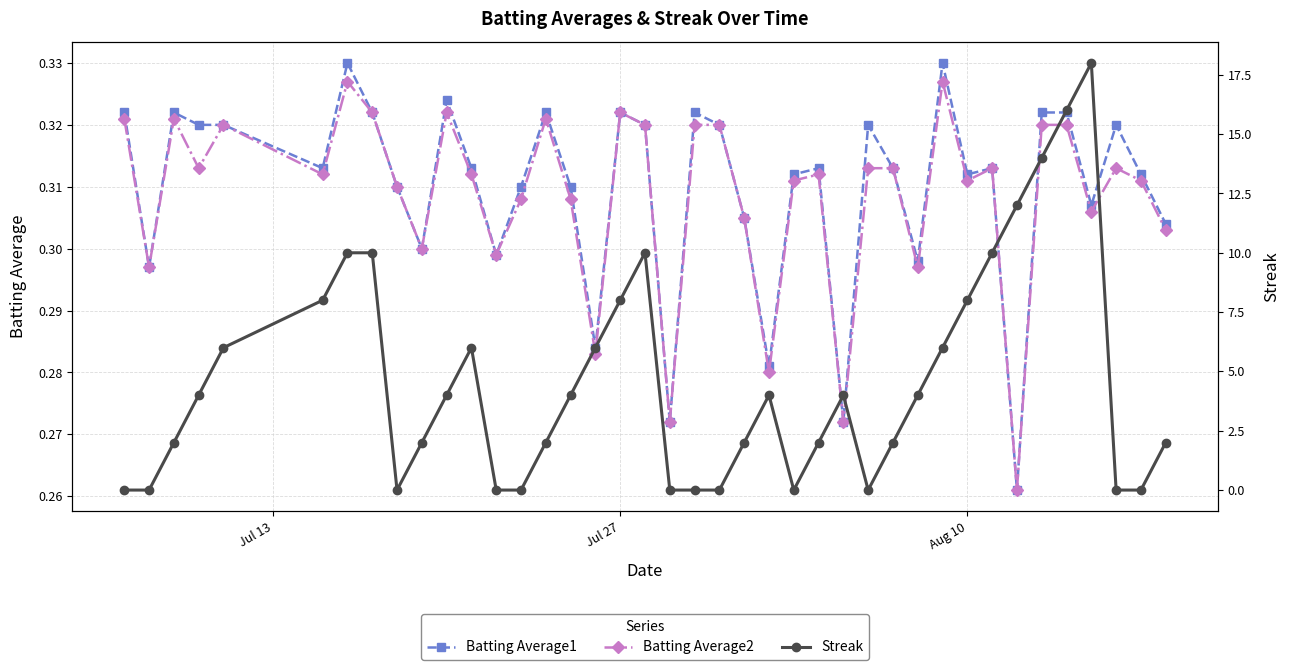

What is the maximum value shown in the chart?

18.0